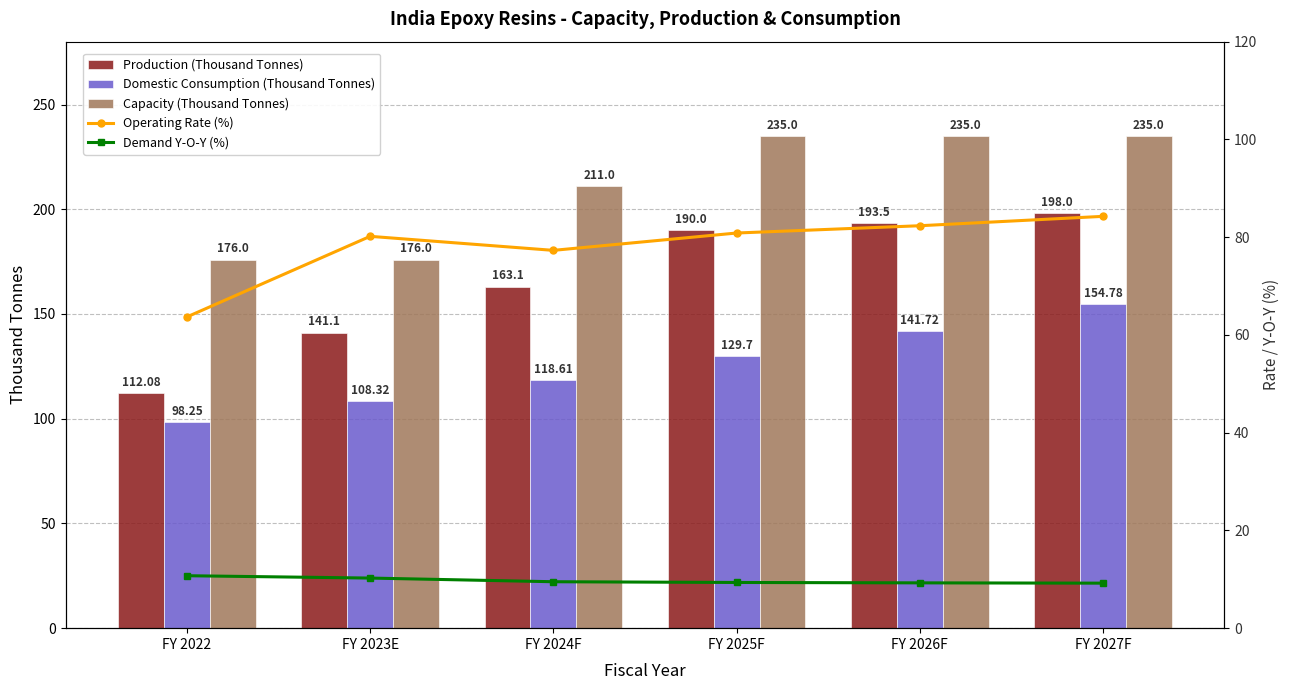

List the series in order of their overall mean, highest first.

Capacity (Thousand Tonnes), Production (Thousand Tonnes), Domestic Consumption (Thousand Tonnes), Operating Rate (%), Demand Y-O-Y (%)